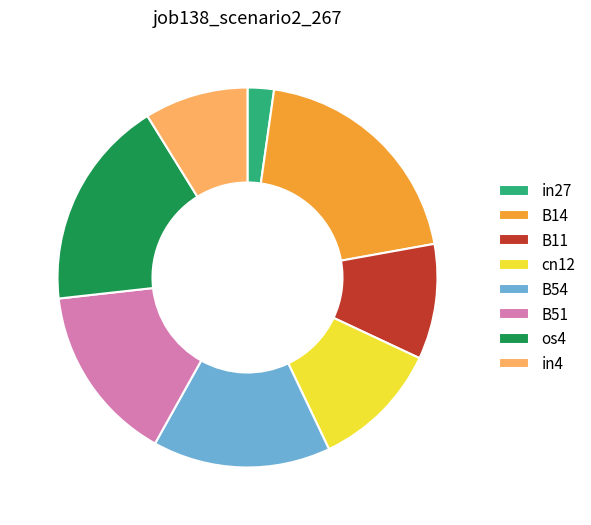

What is the smallest slice in the pie chart?

in27